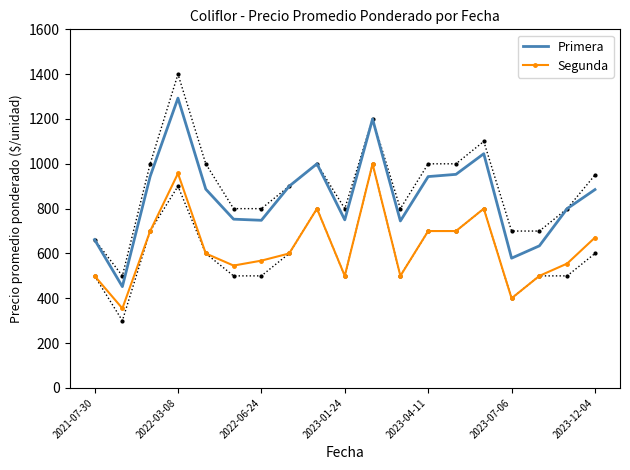

What is the maximum value for Segunda?

1000